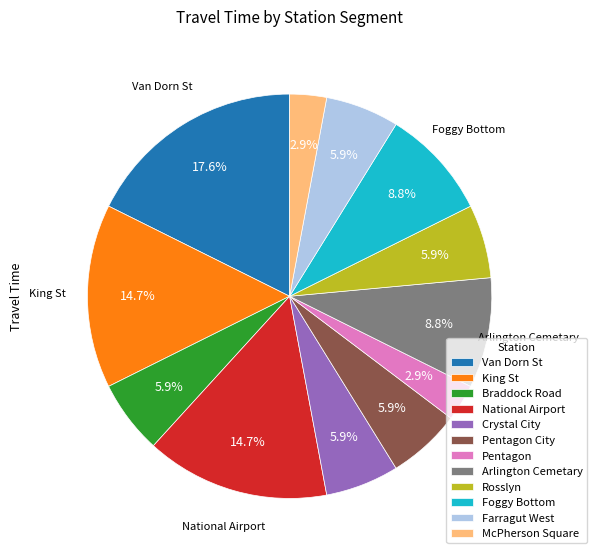

Which has a higher value, Arlington Cemetary or Pentagon City?

Arlington Cemetary